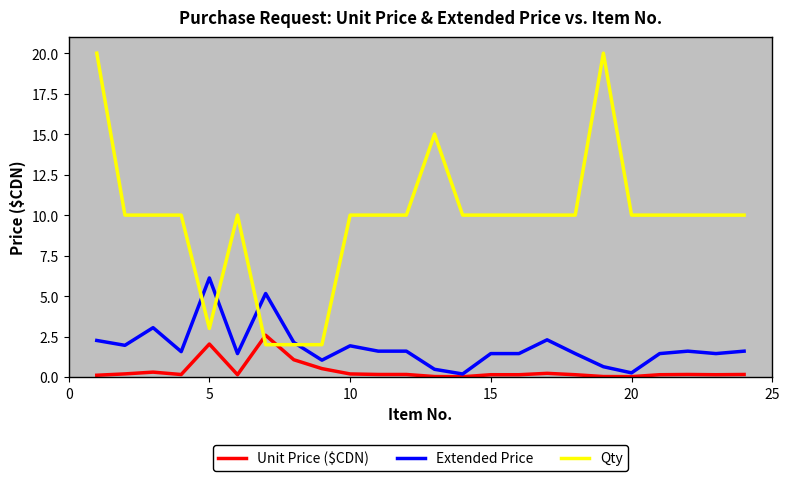

Which series has the largest range (max minus min)?

Qty